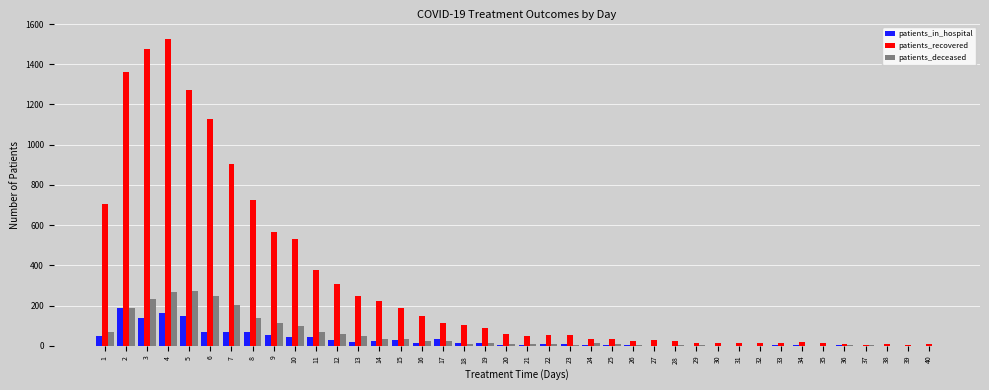

What is the sum of all patients_deceased values?

2248